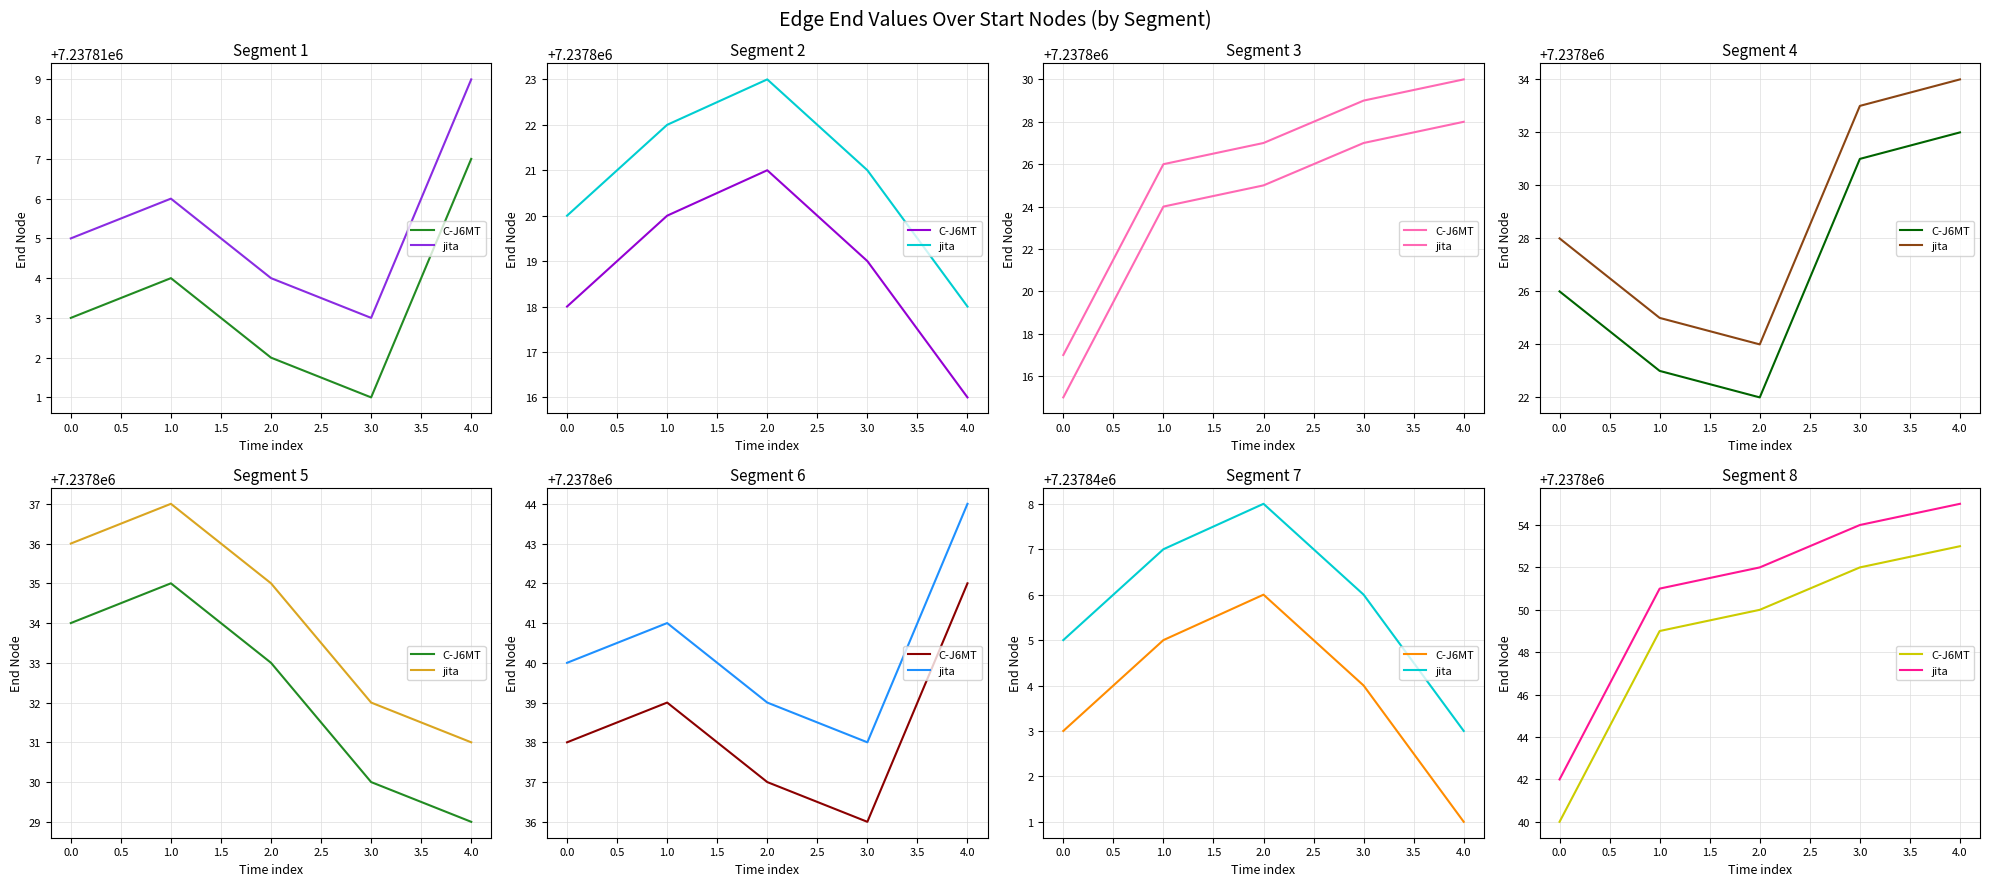

Which series has the largest total across all categories?

jita